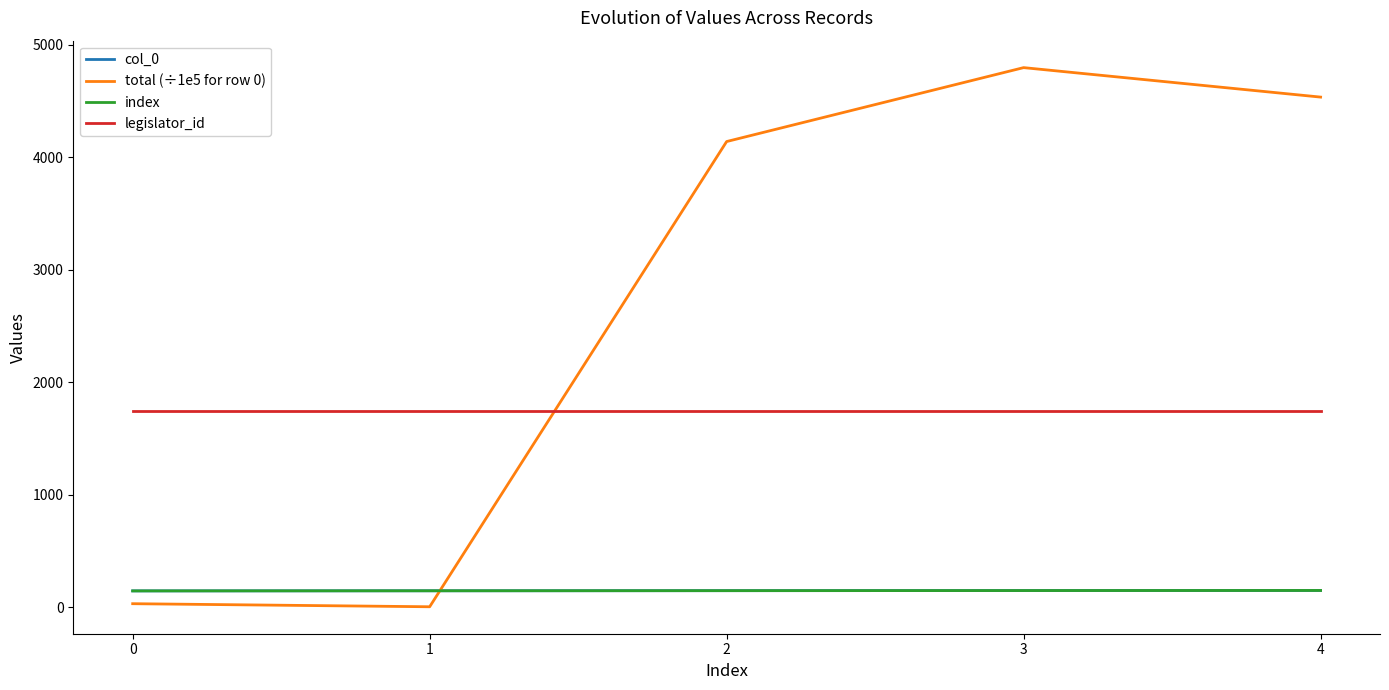

What is the value of the total (÷1e5 for row 0) point at the 4th from the left?

4796.0